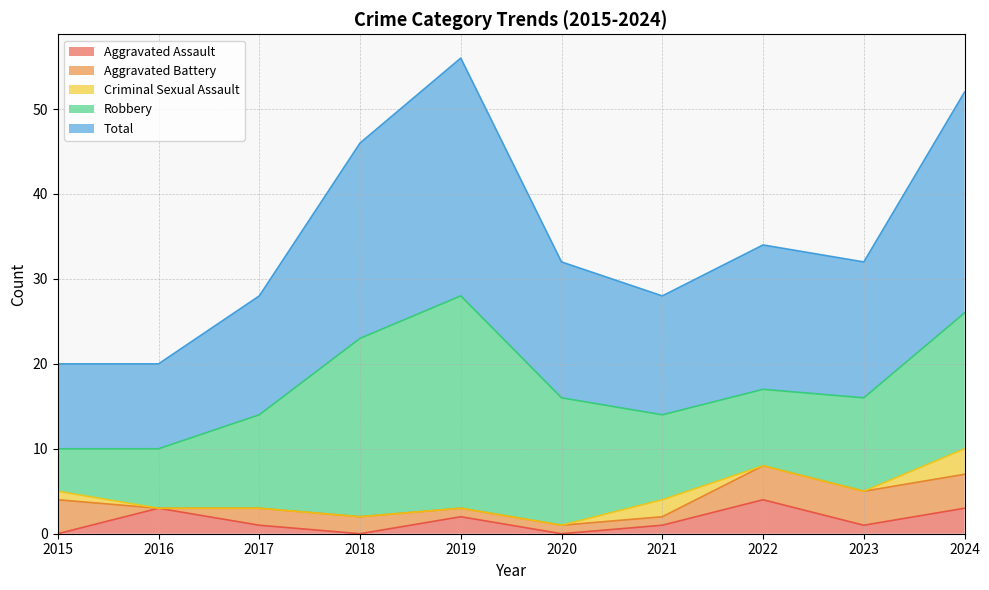

List the series in order of their peak value, lowest first.

Criminal Sexual Assault, Aggravated Assault, Aggravated Battery, Robbery, Total